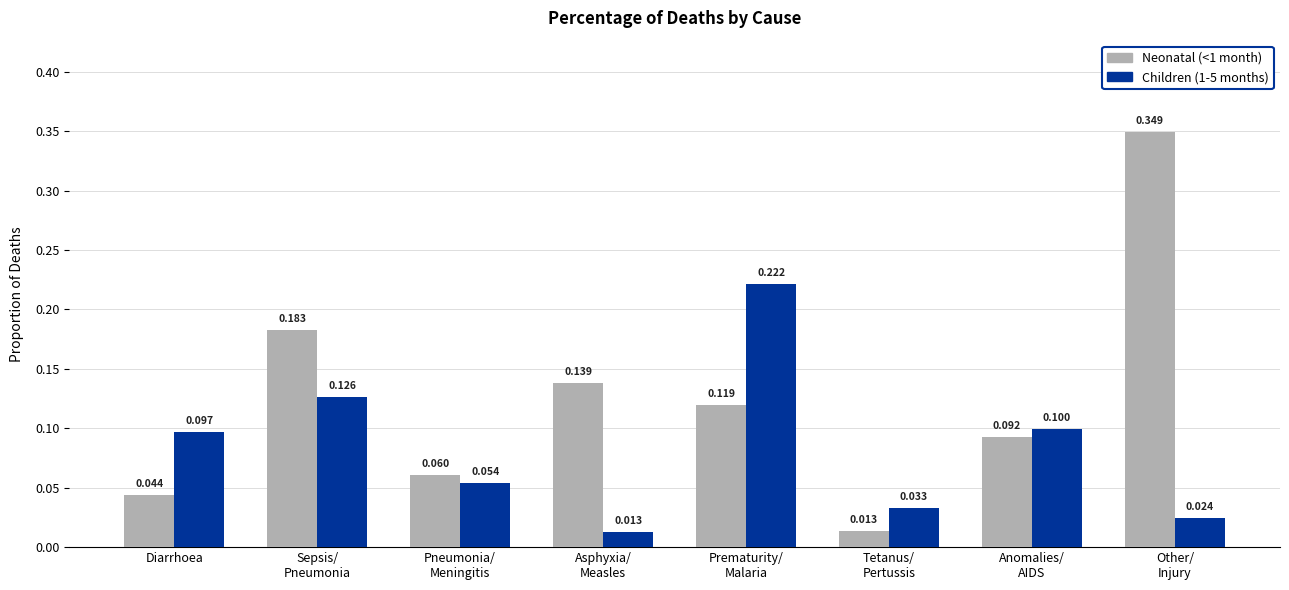

How many bars are there in each group?

2